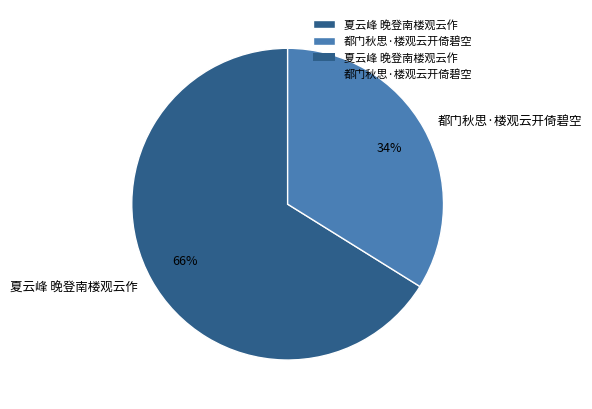

How many segments does this pie chart have?

2